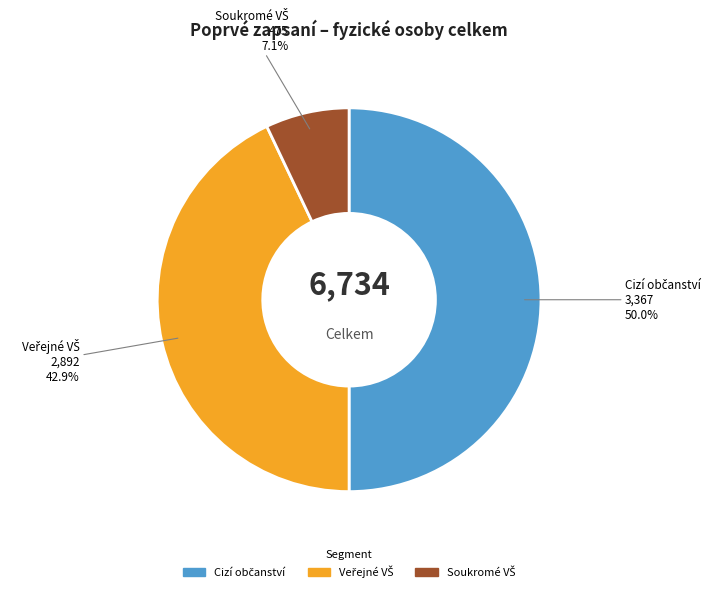

Count the number of slices in the pie.

3